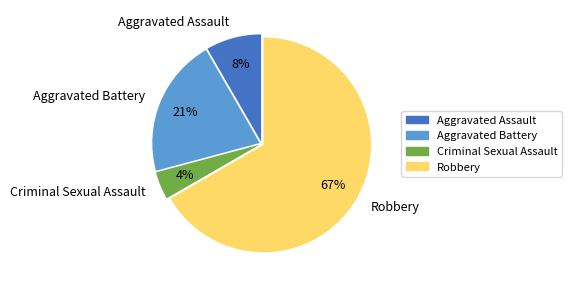

Is there a majority slice in this chart?

Yes